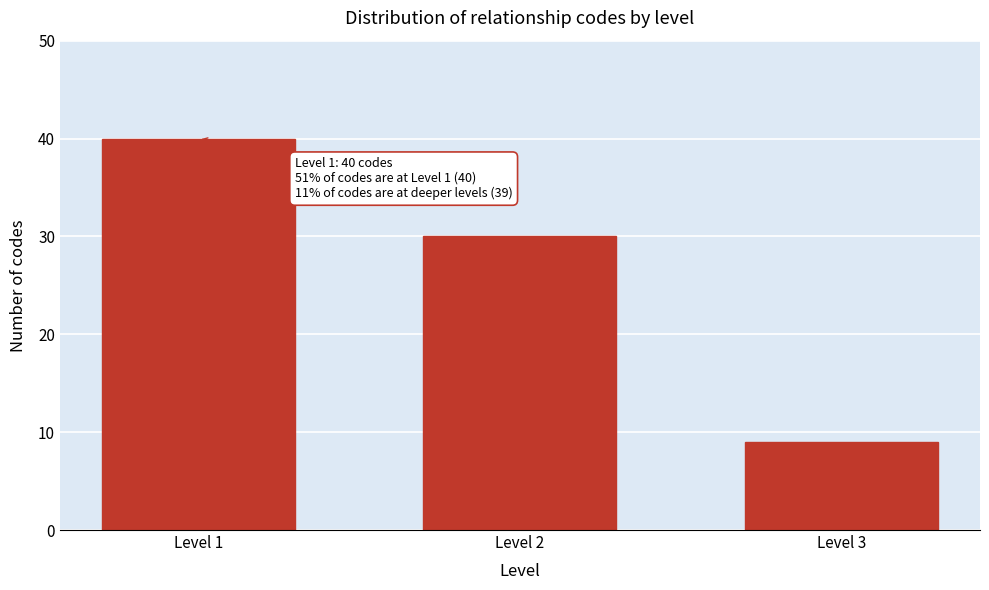

Reading left to right, transcribe all the data shown in this chart.

Level 1=40	Level 2=30	Level 3=9